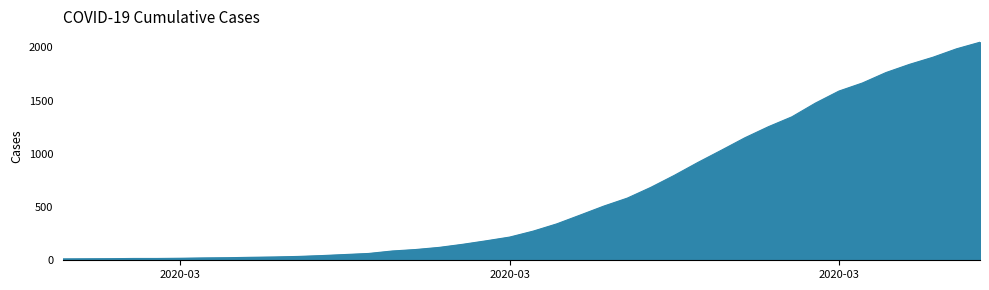

What is the greatest value displayed?

2049